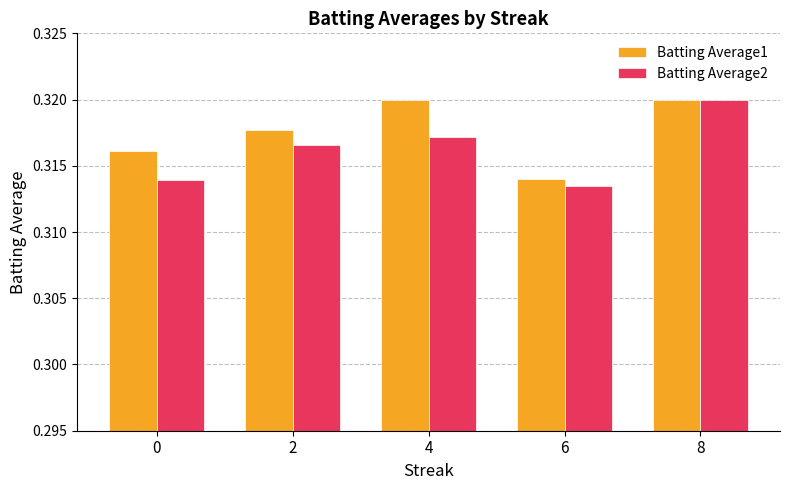

What is the sum of the Batting Average2 values at 2 and 4?

0.6